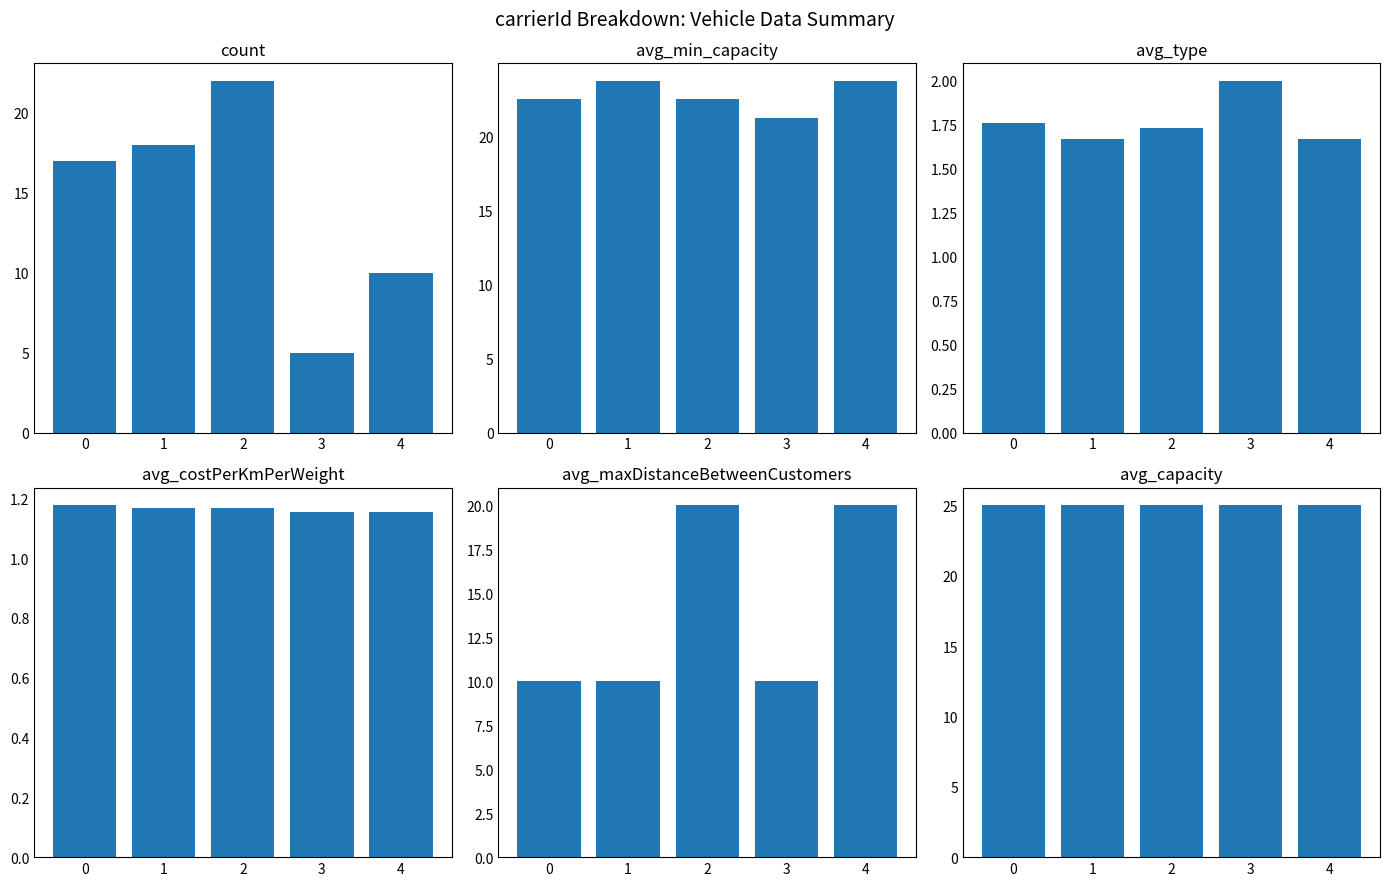

How many bars are there in each group?

6